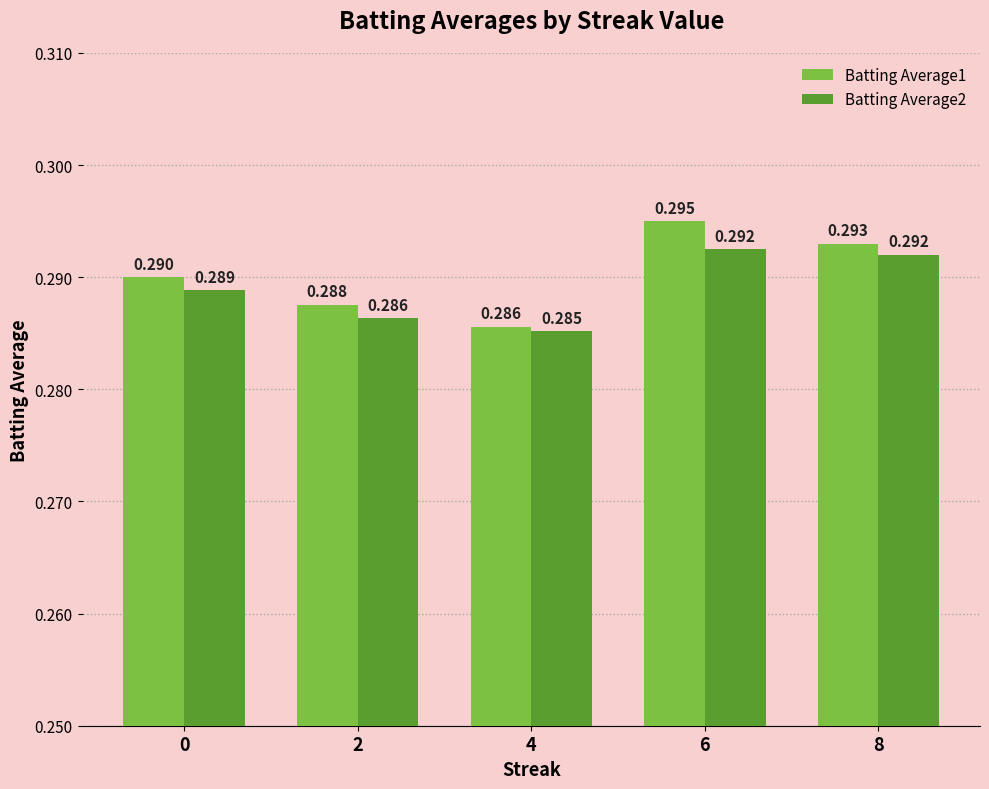

Is the value of Batting Average1 at 0 greater than the value of Batting Average2 at 0?

Yes